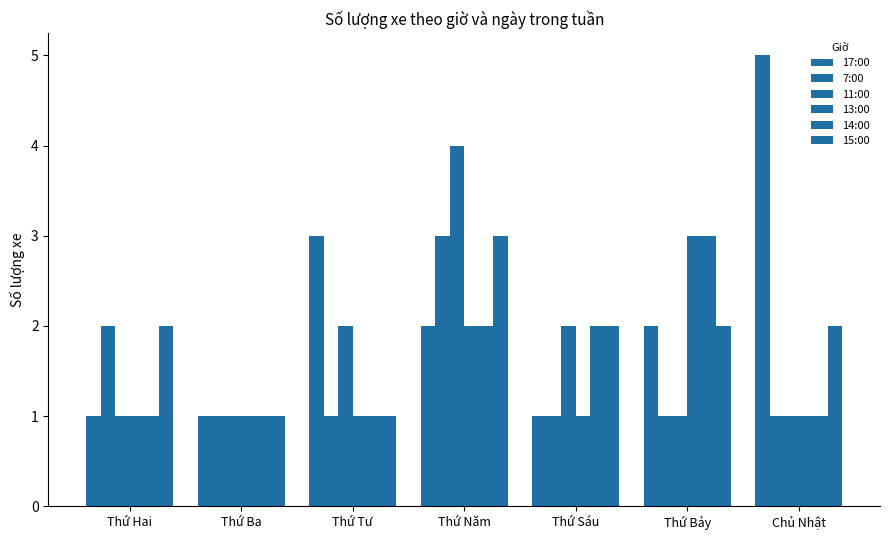

Reading right to left, transcribe all the data shown in this chart.

17:00: 5	2	1	2	3	1	1
7:00: 1	1	1	3	1	1	2
11:00: 1	1	2	4	2	1	1
13:00: 1	3	1	2	1	1	1
14:00: 1	3	2	2	1	1	1
15:00: 2	2	2	3	1	1	2